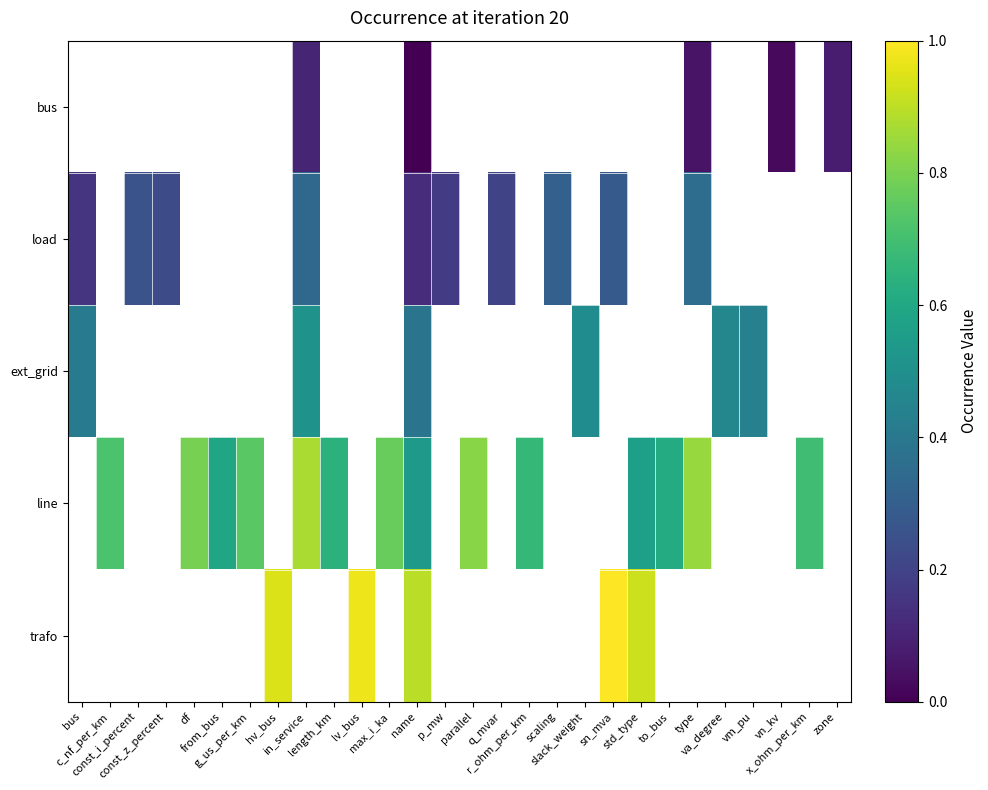

Is the value of line at const_z_percent greater than the value of load at p_mw?

No